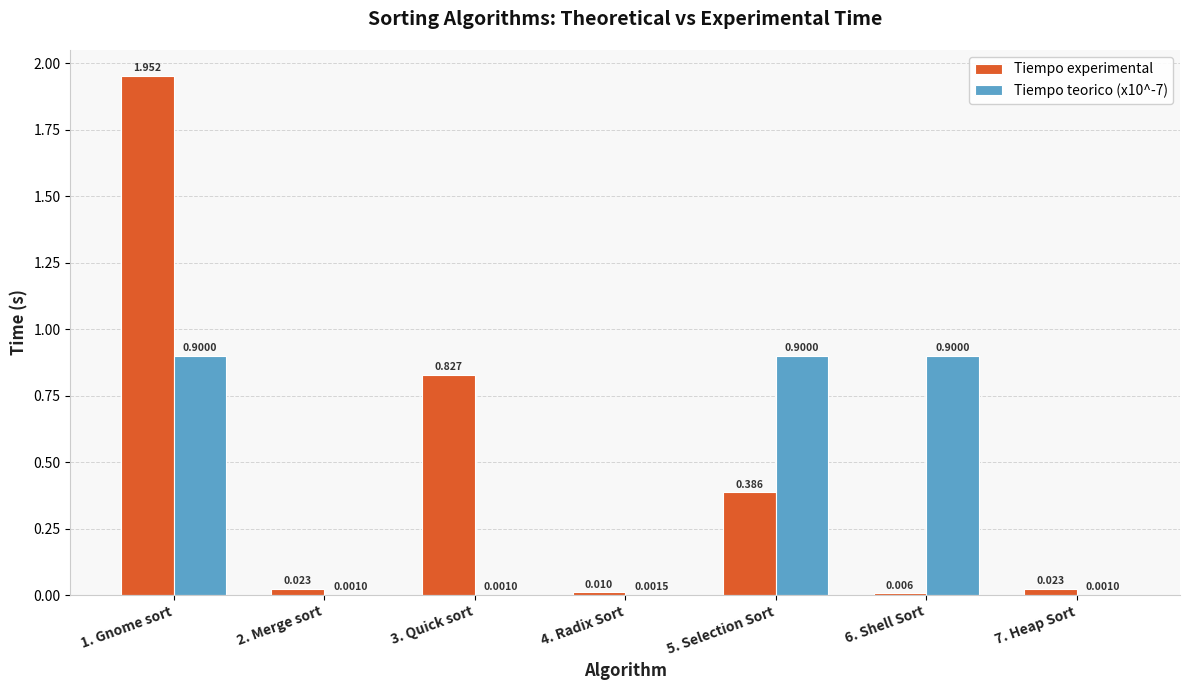

Which series has the largest total across all categories?

Tiempo experimental